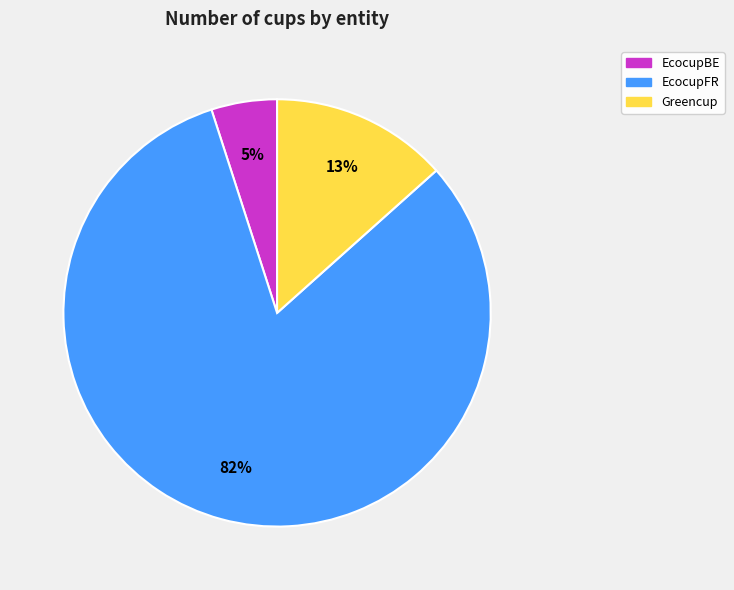

To the nearest percent, what is the difference between the largest and smallest slice percentages?

77%